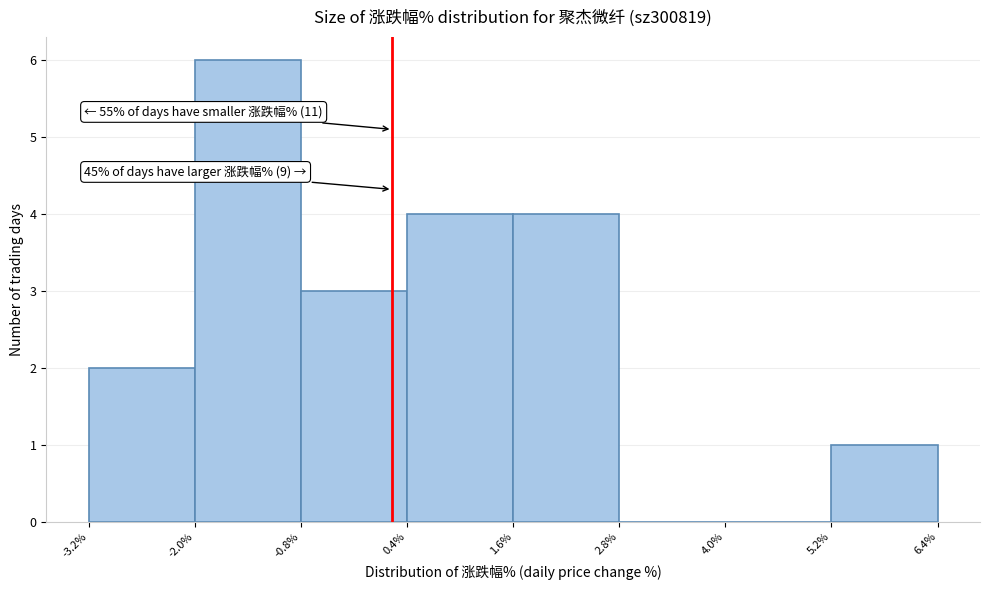

Over which range of the x-axis is the bar tallest?

-2.0% to -0.8%